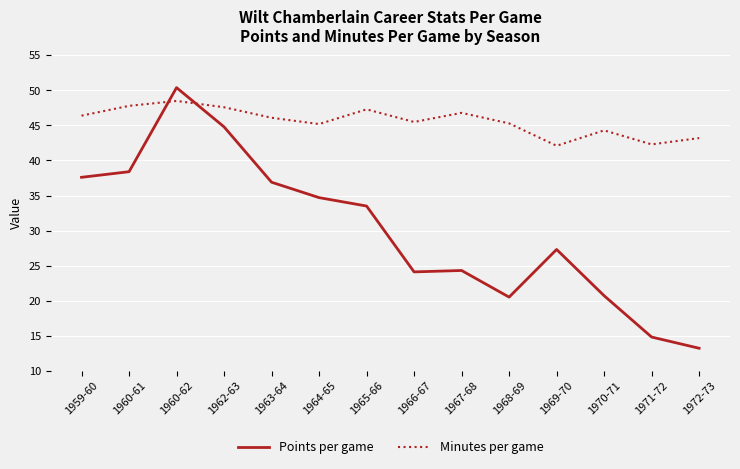

The Minutes per game series shows 13.5 at 1969-70. True or false?

False